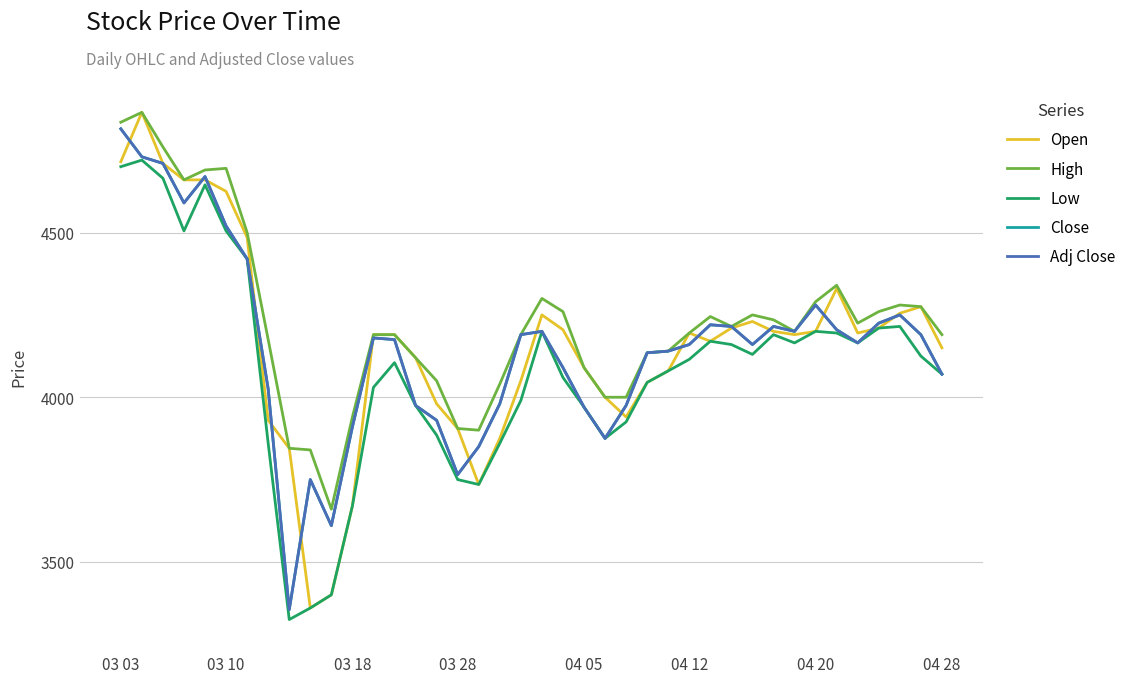

True or false: High and Close intersect in this chart.

False